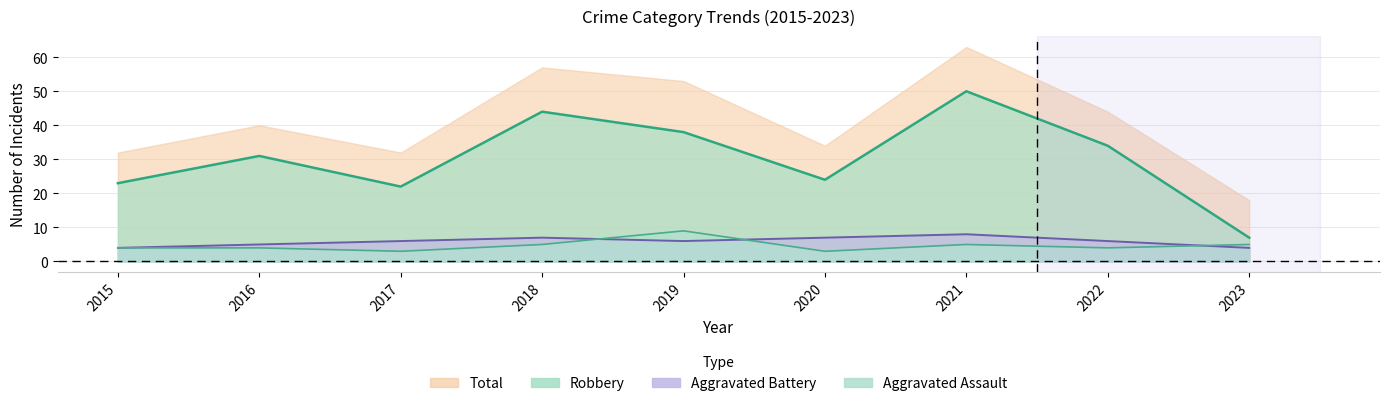

What is the spread (max minus min) of values at 2015?

19